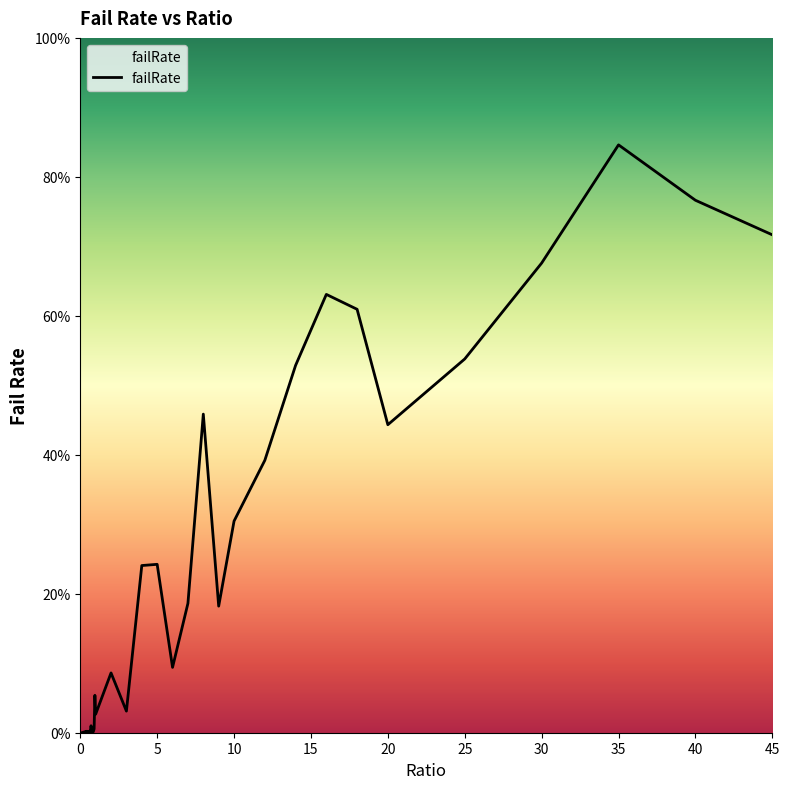

What is the maximum value shown in the chart?

84.6